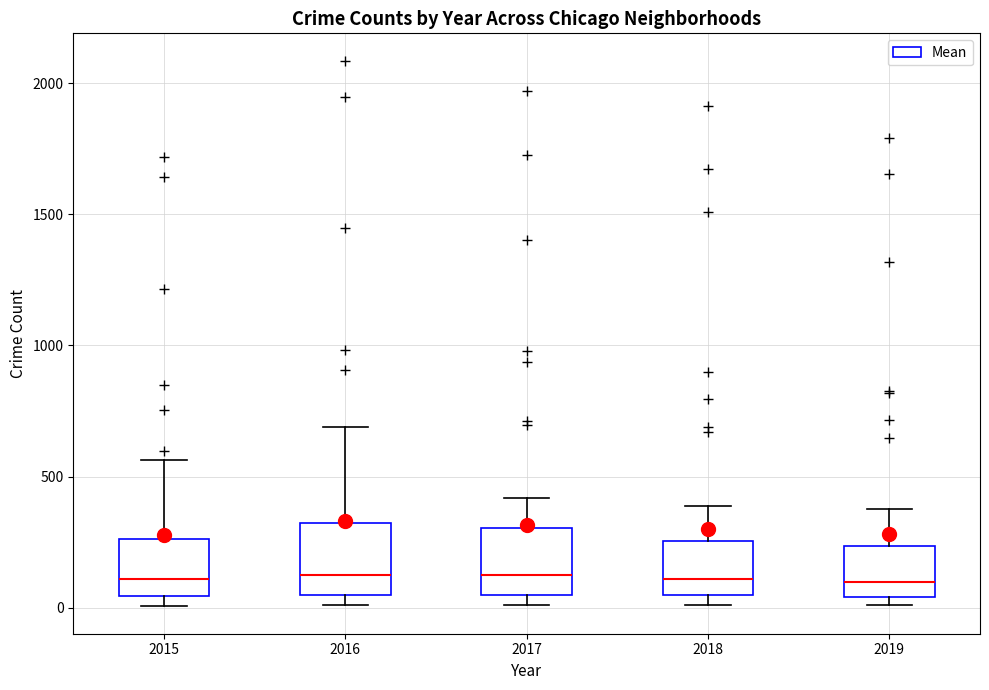

Reading left to right, transcribe this box plot: for each box, give where its median line is, the range the box spans, and where its two whiskers end, as read against the y-axis. The values are not printed on the chart, so give them approximately, as read against the axis.

2015: median 100, box 50 to 250, whiskers 0 to 550
2016: median 150, box 50 to 300, whiskers 0 to 700
2017: median 100, box 50 to 300, whiskers 0 to 400
2018: median 100, box 50 to 250, whiskers 0 to 400
2019: median 100, box 50 to 250, whiskers 0 to 400